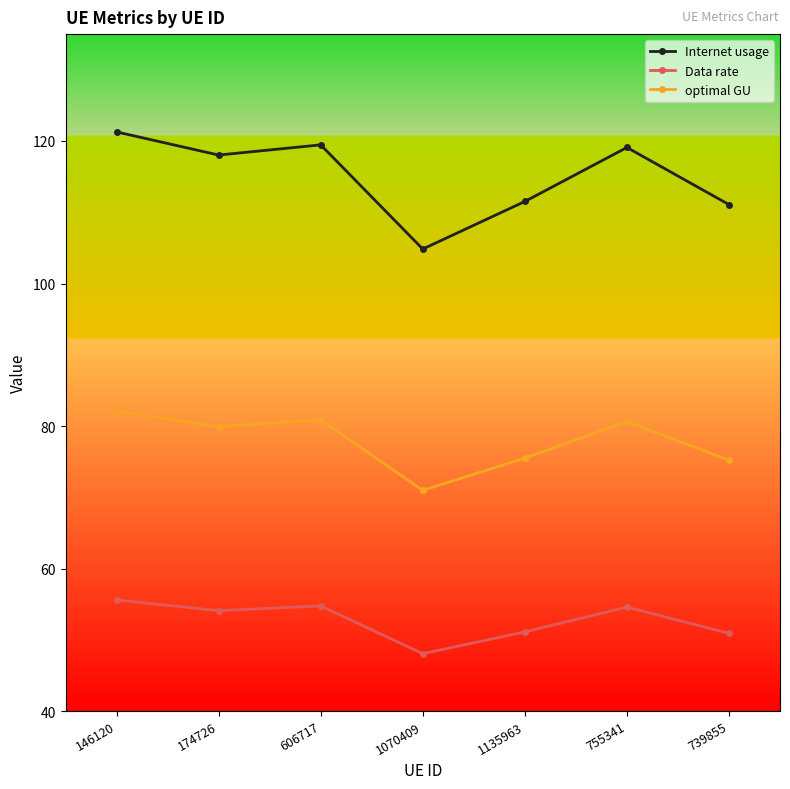

The Data rate series shows 70.0 at 739855. True or false?

False